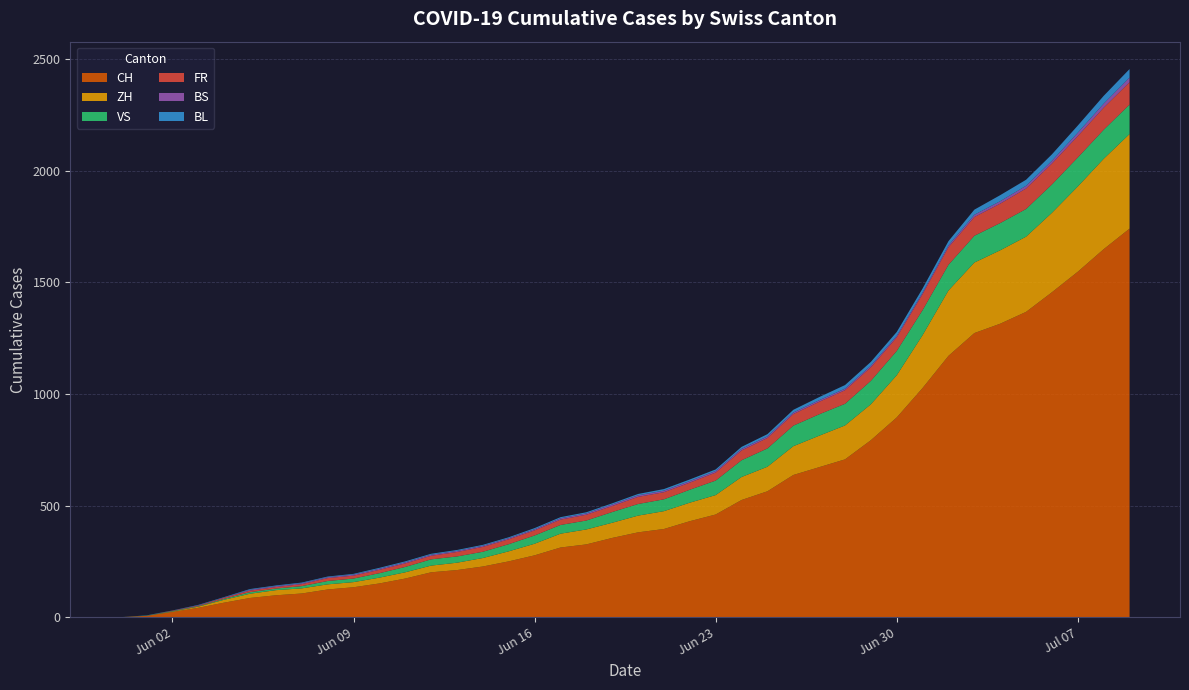

Reading left to right, what are all the values shown in this chart?

CH: 2020-05-31=0	2020-06-01=6	2020-06-02=23	2020-06-03=42	2020-06-04=65	2020-06-05=86	2020-06-06=98	2020-06-07=106	2020-06-08=124	2020-06-09=134	2020-06-10=151	2020-06-11=173	2020-06-12=201	2020-06-13=211	2020-06-14=227	2020-06-15=250	2020-06-16=277	2020-06-17=312	2020-06-18=326	2020-06-19=355	2020-06-20=380	2020-06-21=395	2020-06-22=430	2020-06-23=460	2020-06-24=525	2020-06-25=564	2020-06-26=637	2020-06-27=672	2020-06-28=707	2020-06-29=793	2020-06-30=895	2020-07-01=1027	2020-07-02=1171	2020-07-03=1273	2020-07-04=1315	2020-07-05=1368	2020-07-06=1456	2020-07-07=1548	2020-07-08=1649	2020-07-09=1741
ZH: 2020-05-31=0	2020-06-01=0	2020-06-02=2	2020-06-03=5	2020-06-04=13	2020-06-05=19	2020-06-06=23	2020-06-07=23	2020-06-08=23	2020-06-09=23	2020-06-10=26	2020-06-11=28	2020-06-12=30	2020-06-13=33	2020-06-14=38	2020-06-15=45	2020-06-16=52	2020-06-17=62	2020-06-18=67	2020-06-19=68	2020-06-20=75	2020-06-21=80	2020-06-22=83	2020-06-23=87	2020-06-24=103	2020-06-25=110	2020-06-26=129	2020-06-27=141	2020-06-28=152	2020-06-29=161	2020-06-30=189	2020-07-01=237	2020-07-02=293	2020-07-03=316	2020-07-04=329	2020-07-05=337	2020-07-06=356	2020-07-07=382	2020-07-08=405	2020-07-09=424
VS: 2020-05-31=0	2020-06-01=1	2020-06-02=2	2020-06-03=2	2020-06-04=4	2020-06-05=7	2020-06-06=7	2020-06-07=10	2020-06-08=15	2020-06-09=16	2020-06-10=20	2020-06-11=24	2020-06-12=28	2020-06-13=28	2020-06-14=28	2020-06-15=32	2020-06-16=37	2020-06-17=39	2020-06-18=40	2020-06-19=48	2020-06-20=52	2020-06-21=53	2020-06-22=58	2020-06-23=65	2020-06-24=75	2020-06-25=82	2020-06-26=92	2020-06-27=96	2020-06-28=97	2020-06-29=105	2020-06-30=109	2020-07-01=112	2020-07-02=115	2020-07-03=120	2020-07-04=122	2020-07-05=124	2020-07-06=127	2020-07-07=130	2020-07-08=130	2020-07-09=132
FR: 2020-05-31=0	2020-06-01=0	2020-06-02=2	2020-06-03=3	2020-06-04=5	2020-06-05=7	2020-06-06=7	2020-06-07=9	2020-06-08=13	2020-06-09=13	2020-06-10=15	2020-06-11=16	2020-06-12=16	2020-06-13=20	2020-06-14=22	2020-06-15=22	2020-06-16=23	2020-06-17=24	2020-06-18=26	2020-06-19=27	2020-06-20=32	2020-06-21=32	2020-06-22=32	2020-06-23=36	2020-06-24=44	2020-06-25=47	2020-06-26=52	2020-06-27=56	2020-06-28=61	2020-06-29=61	2020-06-30=61	2020-07-01=72	2020-07-02=79	2020-07-03=84	2020-07-04=87	2020-07-05=92	2020-07-06=94	2020-07-07=96	2020-07-08=99	2020-07-09=100
BS: 2020-05-31=0	2020-06-01=0	2020-06-02=0	2020-06-03=1	2020-06-04=1	2020-06-05=4	2020-06-06=4	2020-06-07=4	2020-06-08=4	2020-06-09=5	2020-06-10=5	2020-06-11=5	2020-06-12=5	2020-06-13=5	2020-06-14=5	2020-06-15=5	2020-06-16=5	2020-06-17=6	2020-06-18=6	2020-06-19=7	2020-06-20=7	2020-06-21=7	2020-06-22=7	2020-06-23=7	2020-06-24=7	2020-06-25=7	2020-06-26=7	2020-06-27=7	2020-06-28=7	2020-06-29=7	2020-06-30=7	2020-07-01=7	2020-07-02=8	2020-07-03=10	2020-07-04=11	2020-07-05=12	2020-07-06=12	2020-07-07=15	2020-07-08=18	2020-07-09=21
BL: 2020-05-31=0	2020-06-01=1	2020-06-02=1	2020-06-03=2	2020-06-04=2	2020-06-05=3	2020-06-06=3	2020-06-07=3	2020-06-08=3	2020-06-09=3	2020-06-10=4	2020-06-11=4	2020-06-12=4	2020-06-13=4	2020-06-14=4	2020-06-15=4	2020-06-16=5	2020-06-17=5	2020-06-18=5	2020-06-19=5	2020-06-20=6	2020-06-21=7	2020-06-22=7	2020-06-23=7	2020-06-24=9	2020-06-25=10	2020-06-26=12	2020-06-27=14	2020-06-28=16	2020-06-29=17	2020-06-30=17	2020-07-01=18	2020-07-02=19	2020-07-03=23	2020-07-04=27	2020-07-05=27	2020-07-06=29	2020-07-07=32	2020-07-08=35	2020-07-09=38